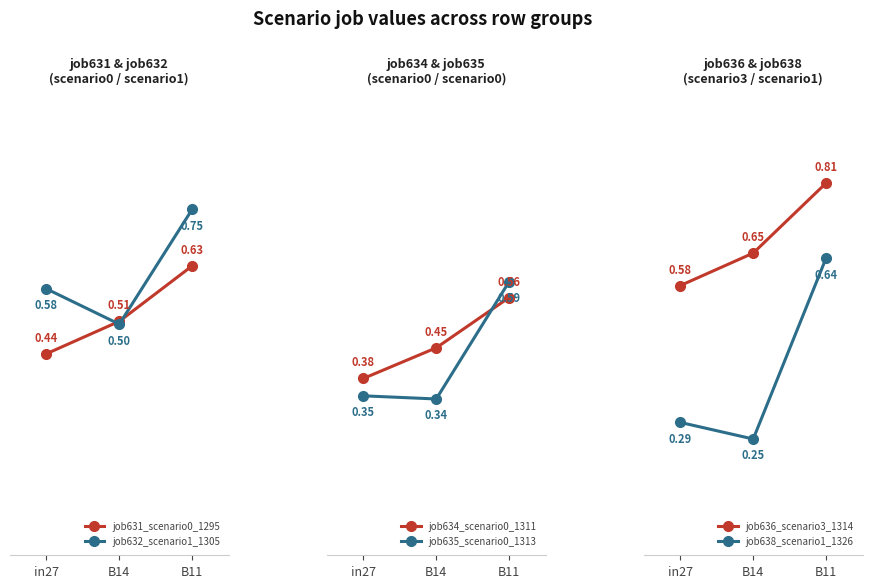

Reading left to right, transcribe all the data shown in this chart.

job631_scenario0_1295: in27=0.4	B14=0.5	B11=0.6
job632_scenario1_1305: in27=0.6	B14=0.5	B11=0.7
job634_scenario0_1311: in27=0.4	B14=0.4	B11=0.6
job635_scenario0_1313: in27=0.3	B14=0.3	B11=0.6
job636_scenario3_1314: in27=0.6	B14=0.7	B11=0.8
job638_scenario1_1326: in27=0.3	B14=0.3	B11=0.6